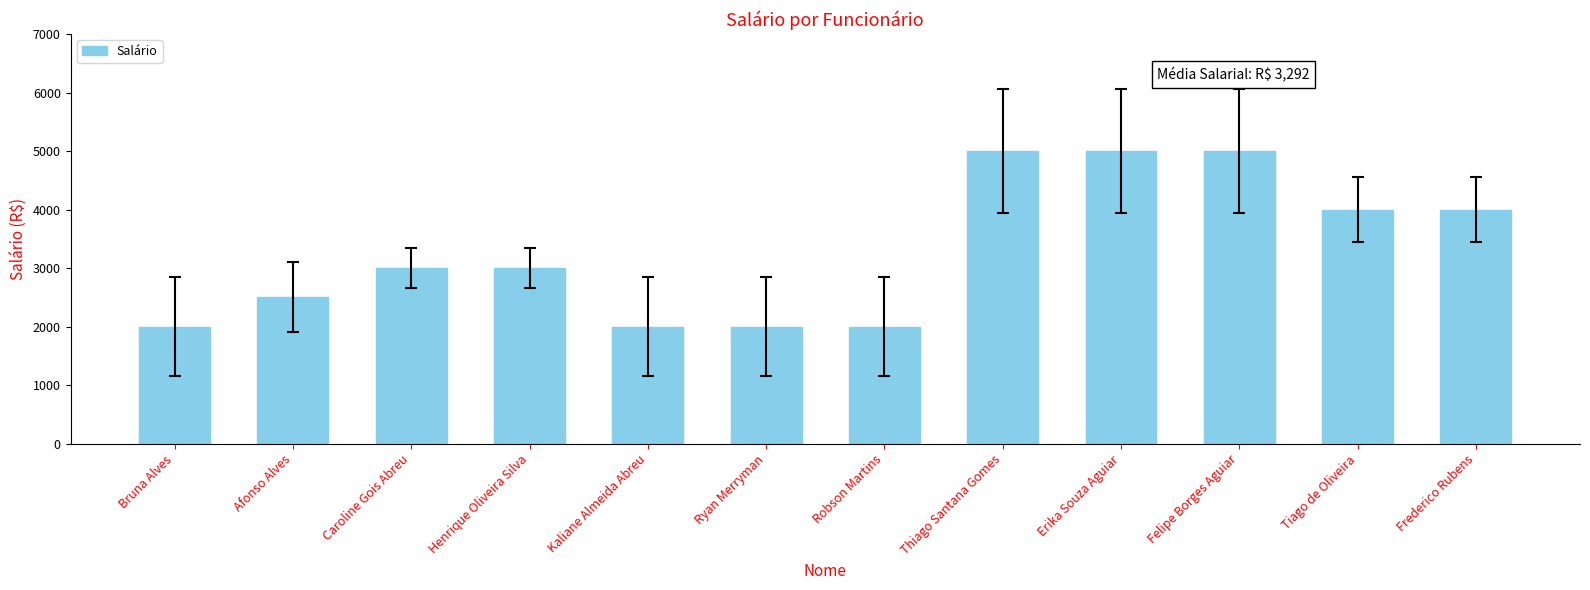

What is the approximate value at Caroline Gois Abreu?

3000